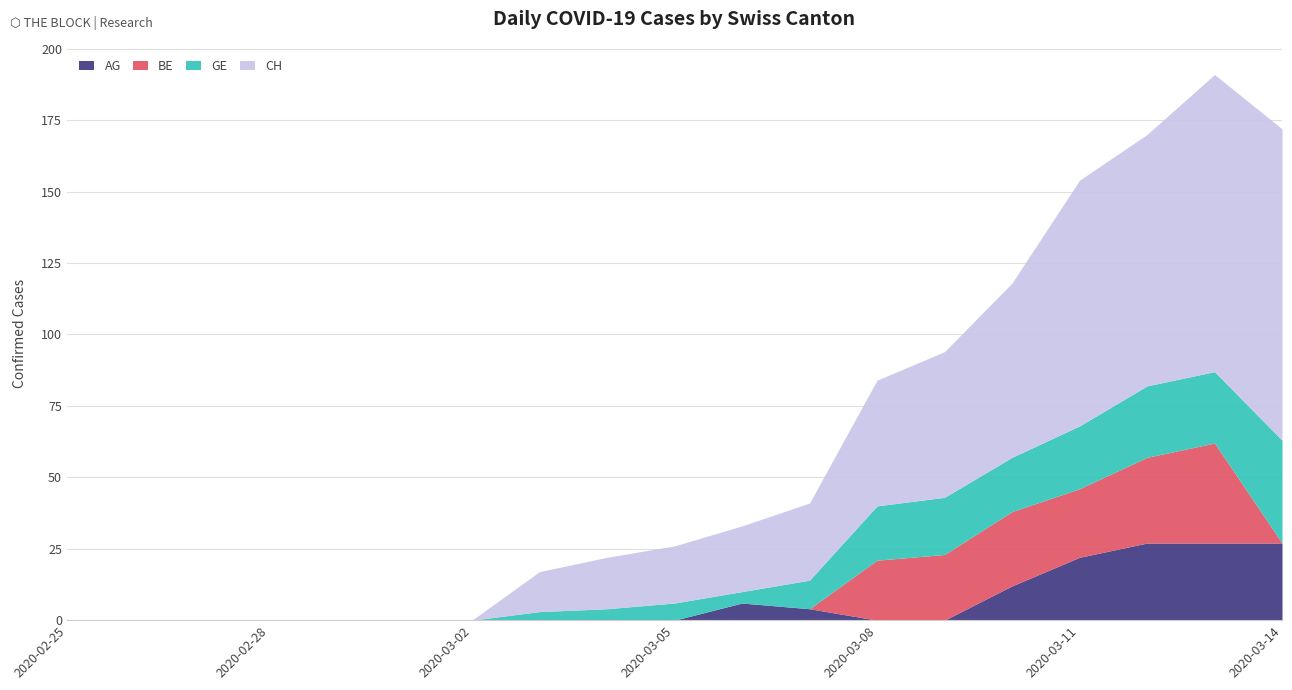

What position from the right is 2020-03-07?

8